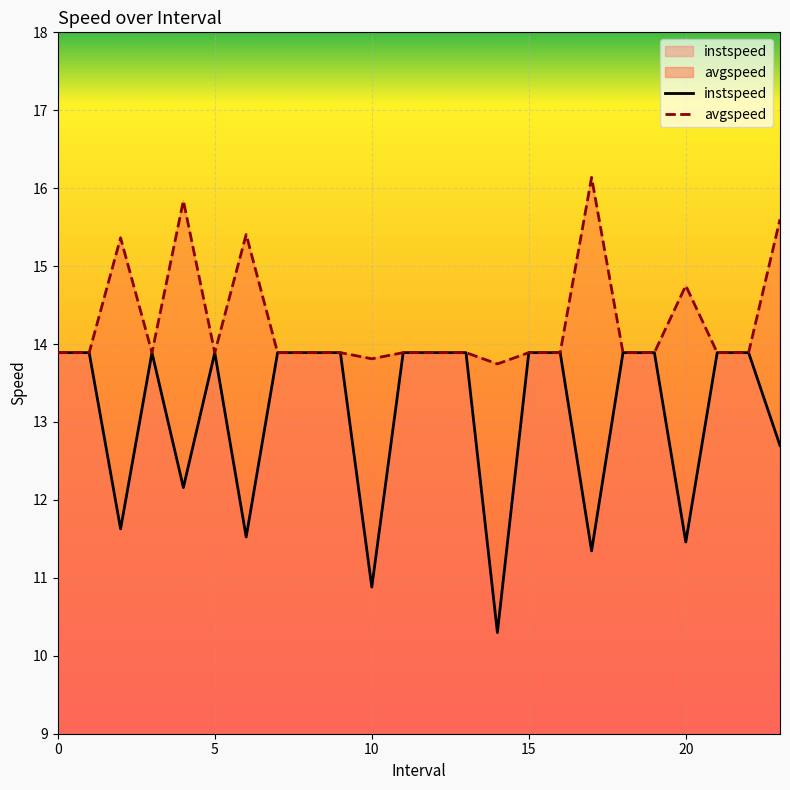

Where is the first local maximum for avgspeed?

2